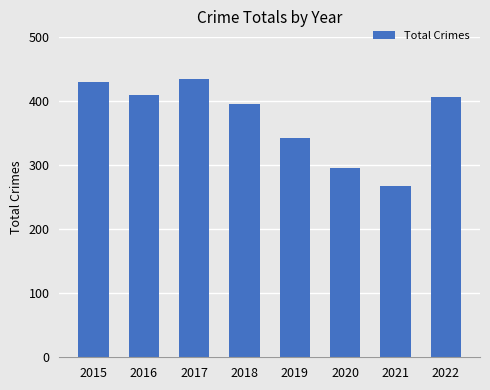

True or false: the data shows 435 at 2017.

True